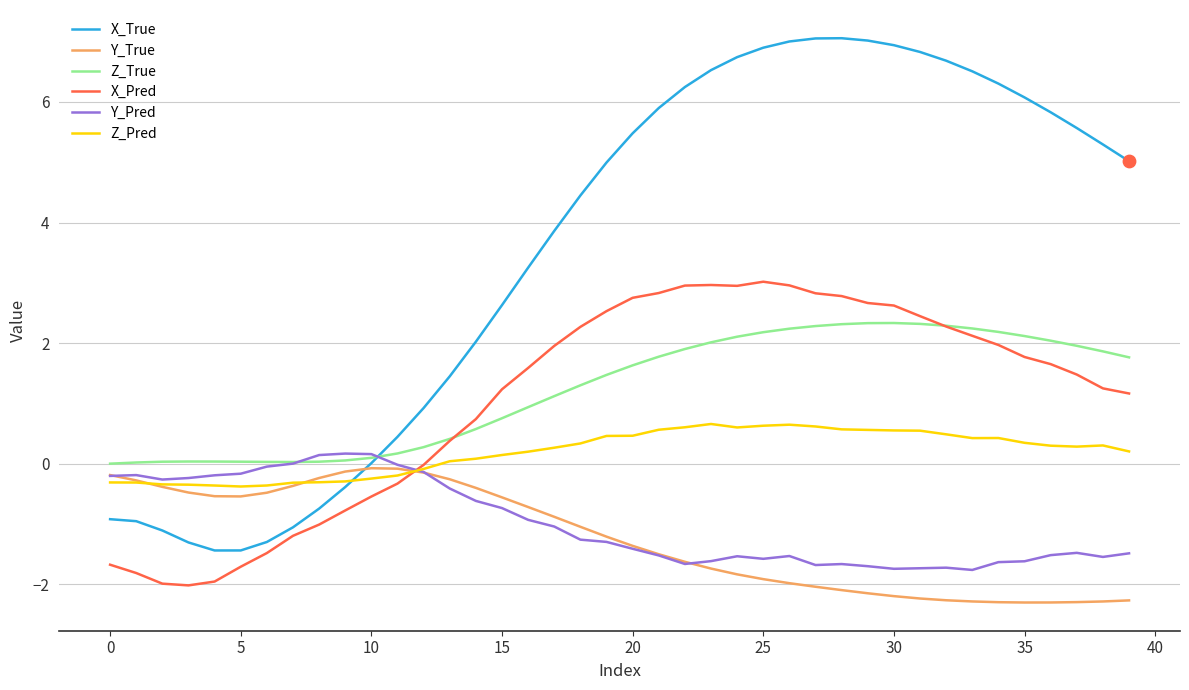

How many intersections are there between X_True and Y_Pred?

1